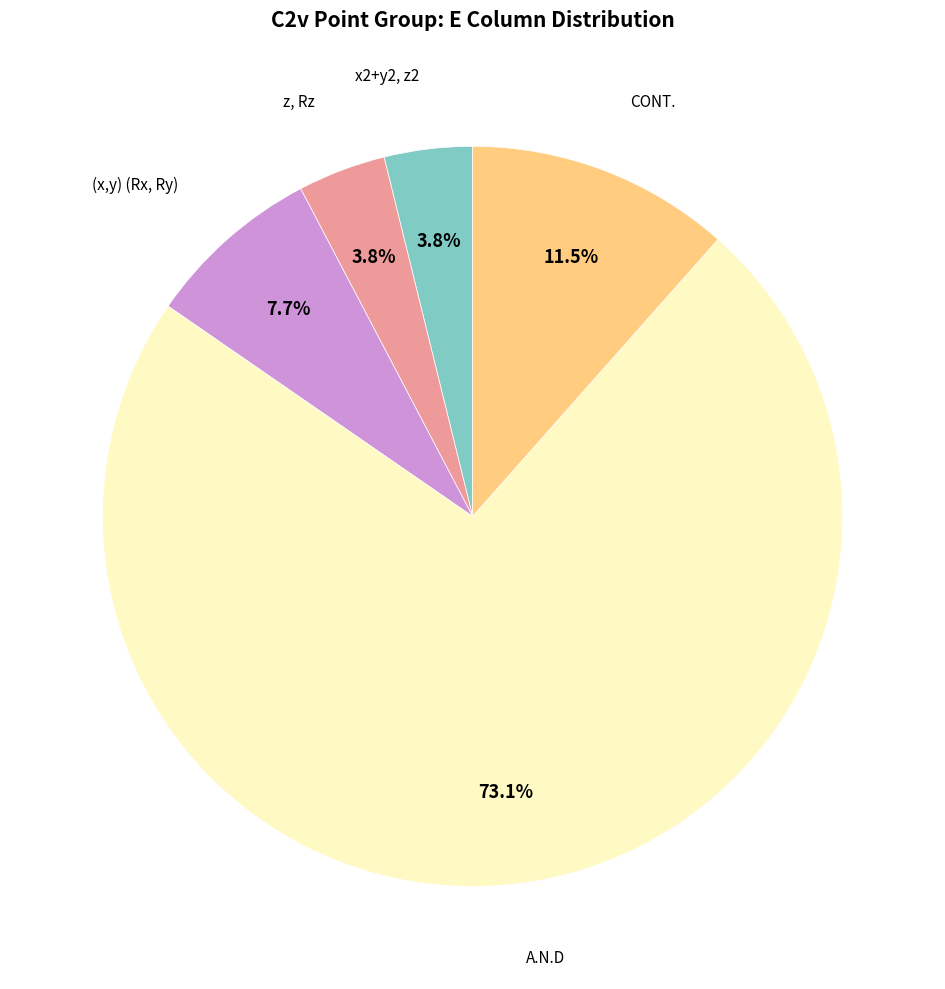

Which category has the smallest portion of the pie?

x2+y2, z2